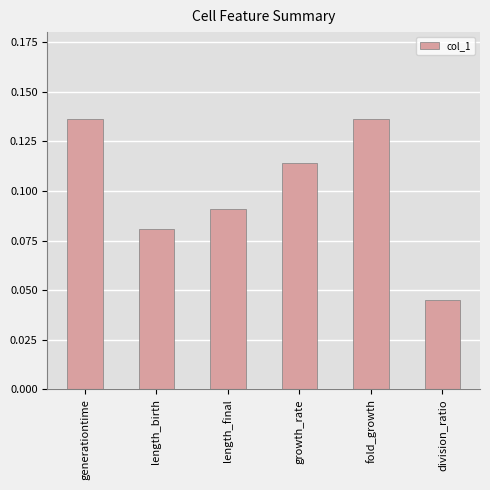

What is the sum of the values at generationtime and growth_rate?

0.3